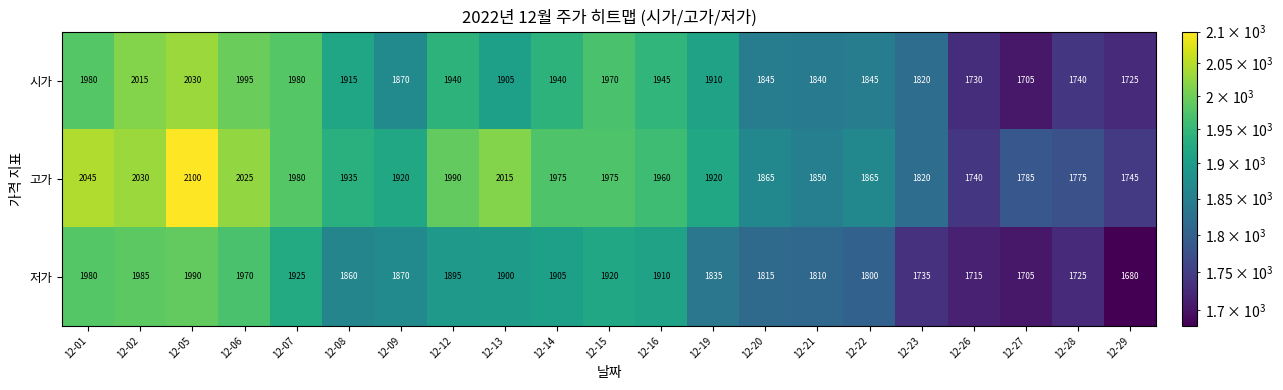

Which series has the largest total across all categories?

고가